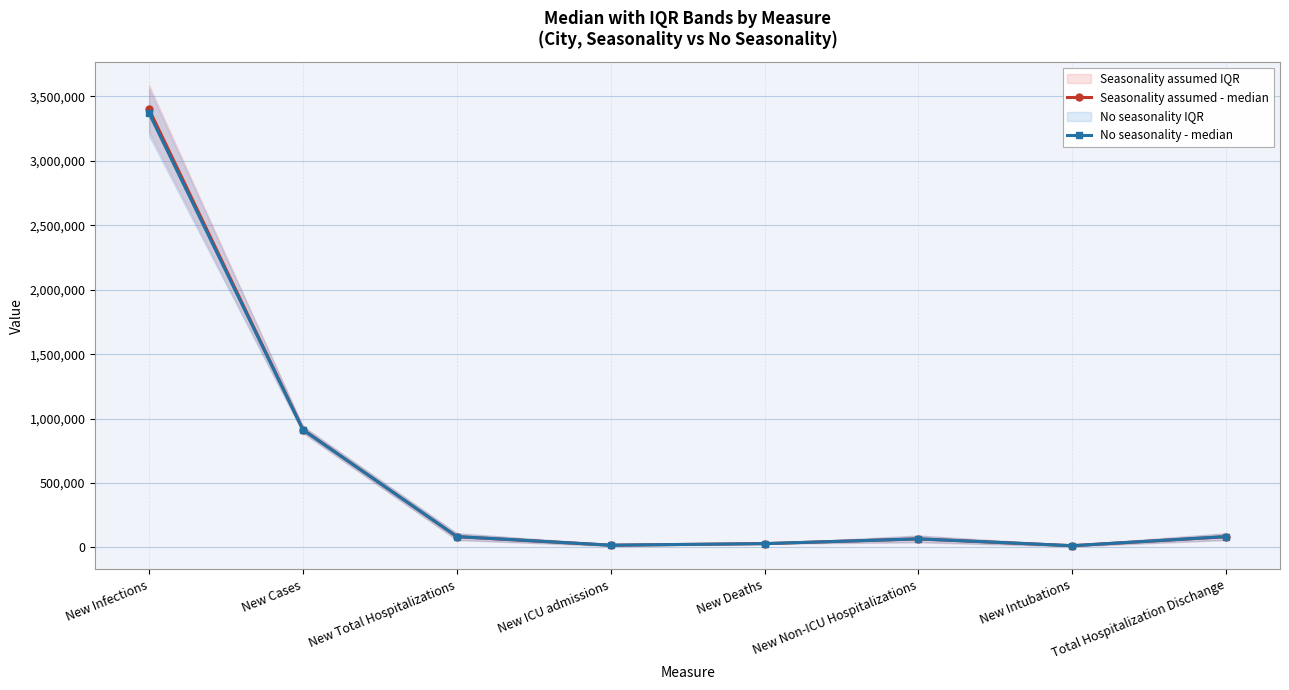

Reading left to right, what are all the values shown in this chart?

Seasonality assumed - median: New Infections=3398385	New Cases=914202	New Total Hospitalizations=83999	New ICU admissions=17768	New Deaths=30058	New Non-ICU Hospitalizations=66496	New Intubations=13953	Total Hospitalization Dischange=83812
No seasonality - median: New Infections=3369046	New Cases=913123	New Total Hospitalizations=84918	New ICU admissions=17981	New Deaths=30049	New Non-ICU Hospitalizations=67004	New Intubations=14110	Total Hospitalization Dischange=84709